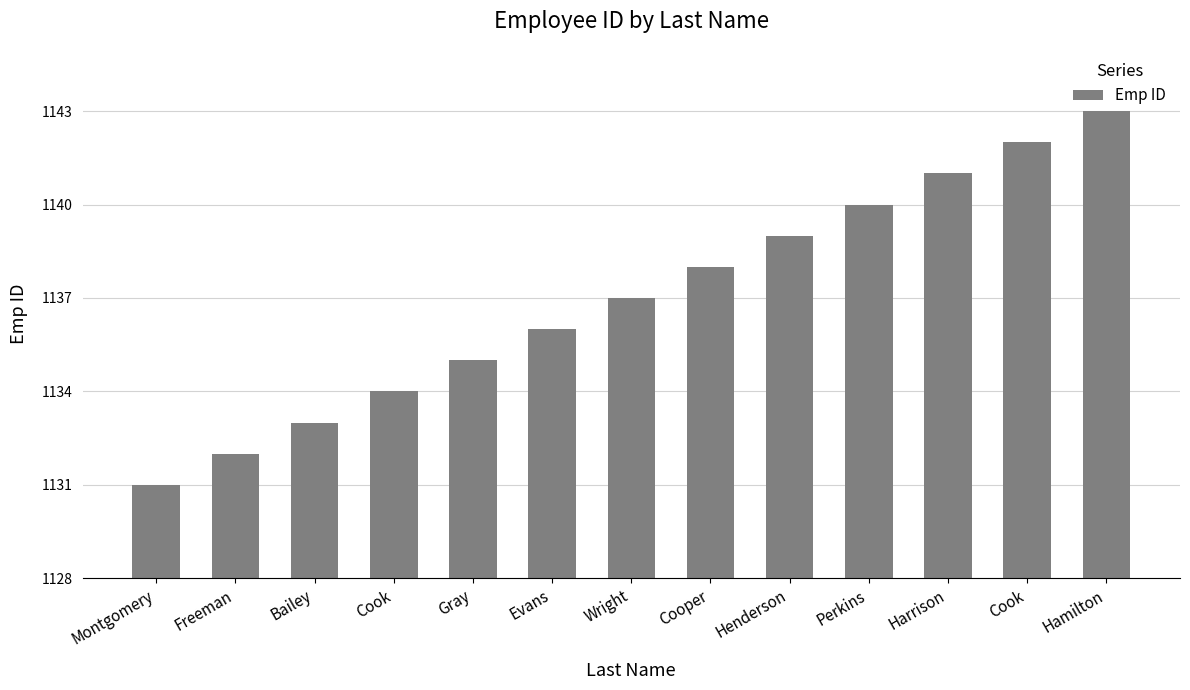

How many values are below 1137?

6